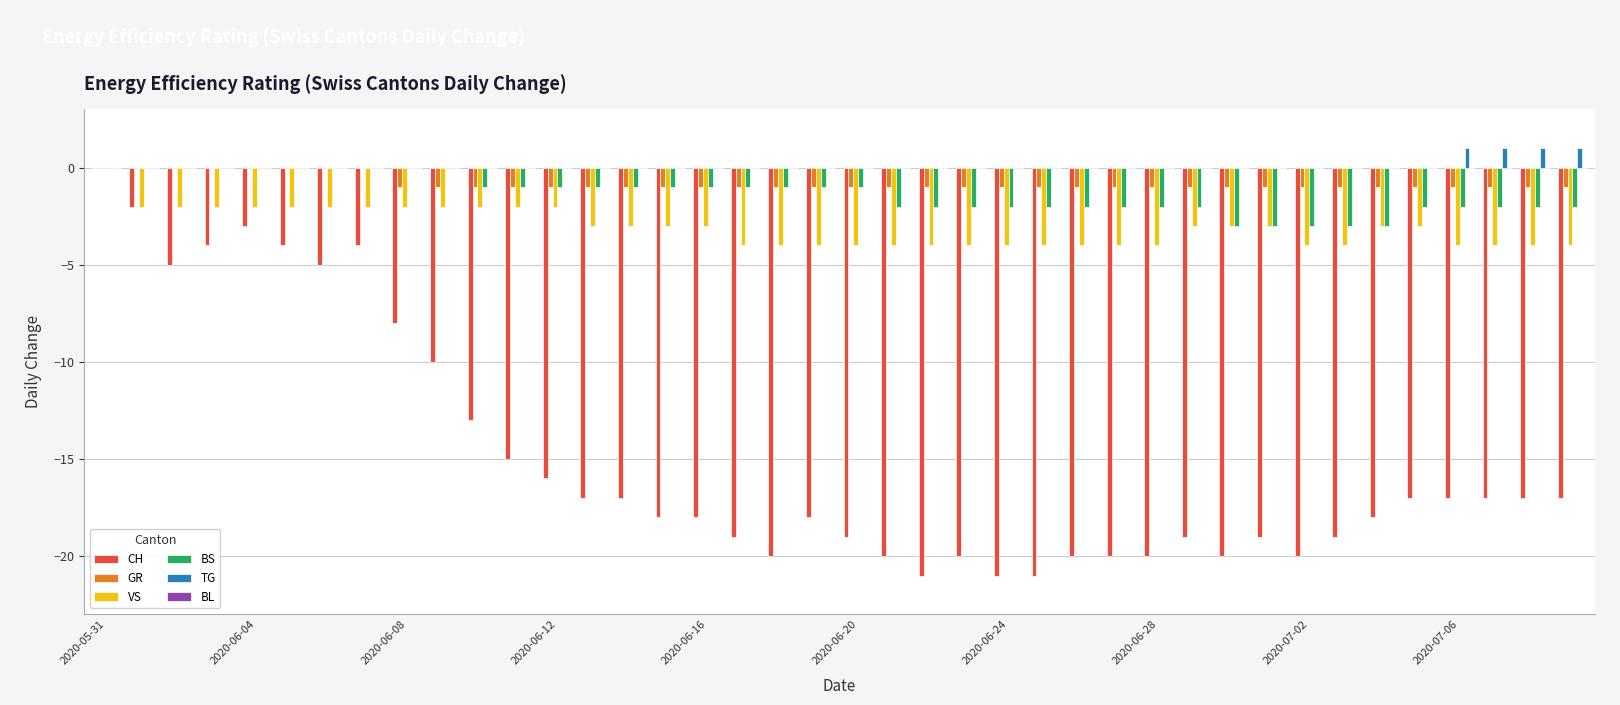

What is the sum of all TG values?

4